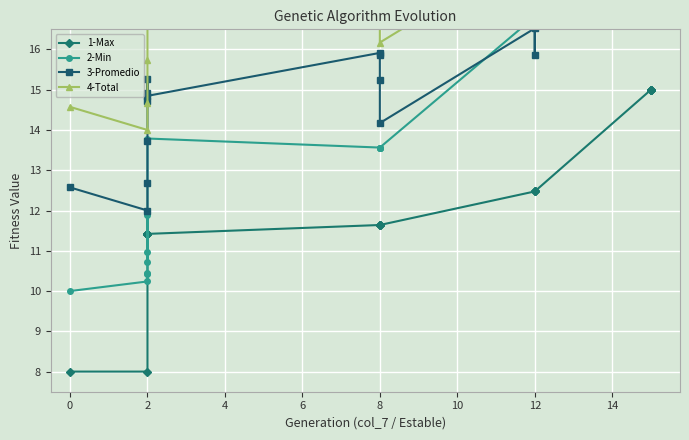

What is the approximate value of 4-Total at 2?

15.7